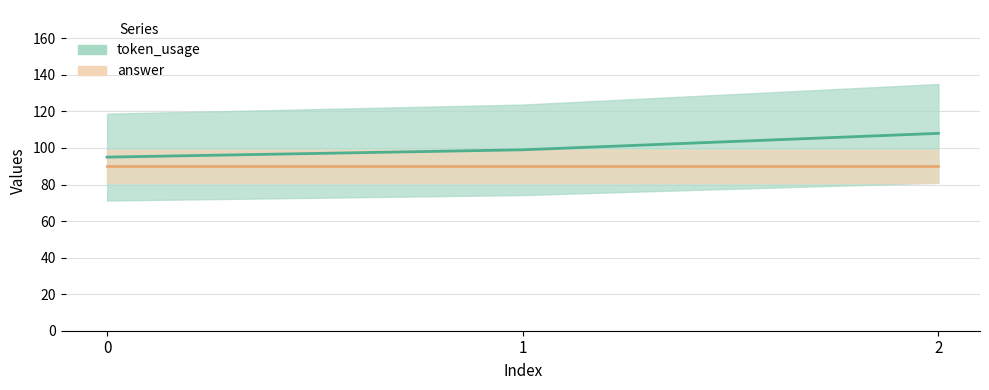

Does the chart have visible grid lines?

Yes